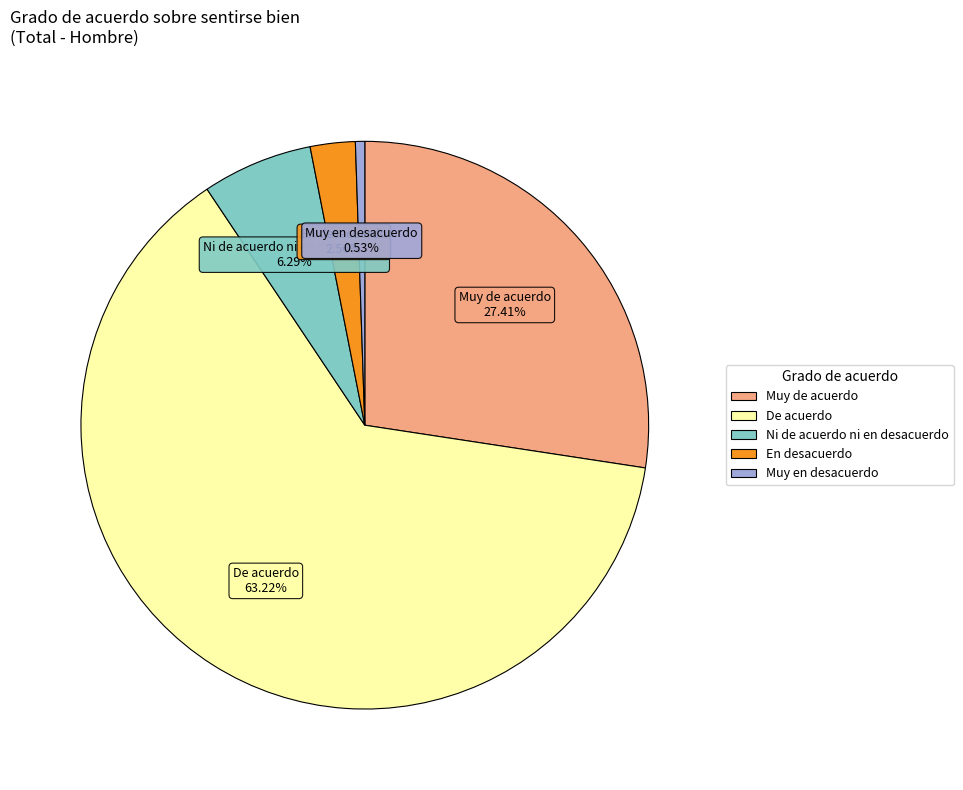

What is the ratio of the value at Muy de acuerdo to the value at Ni de acuerdo ni en desacuerdo?

4.4